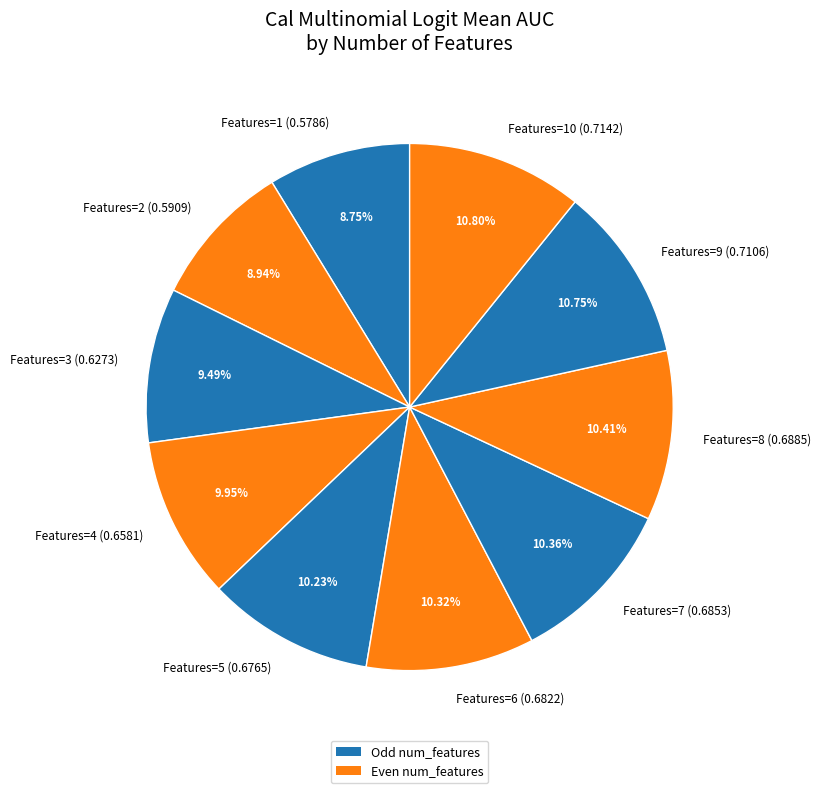

Do Features=1 (0.5786) and Features=7 (0.6853) together represent more than half of the pie?

No